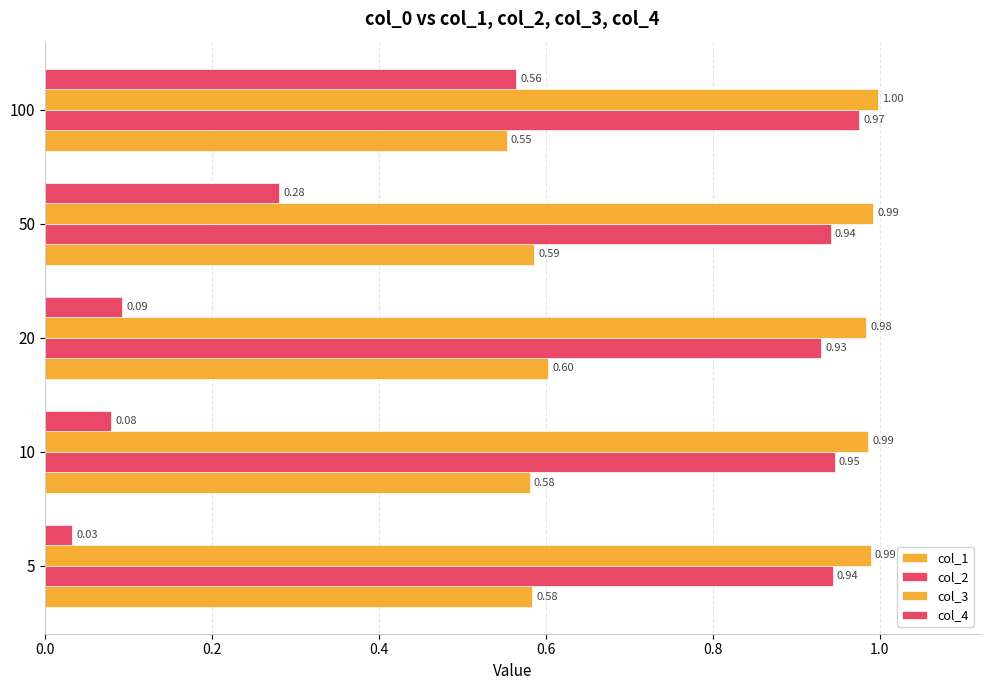

What is the maximum value shown in the chart?

1.0